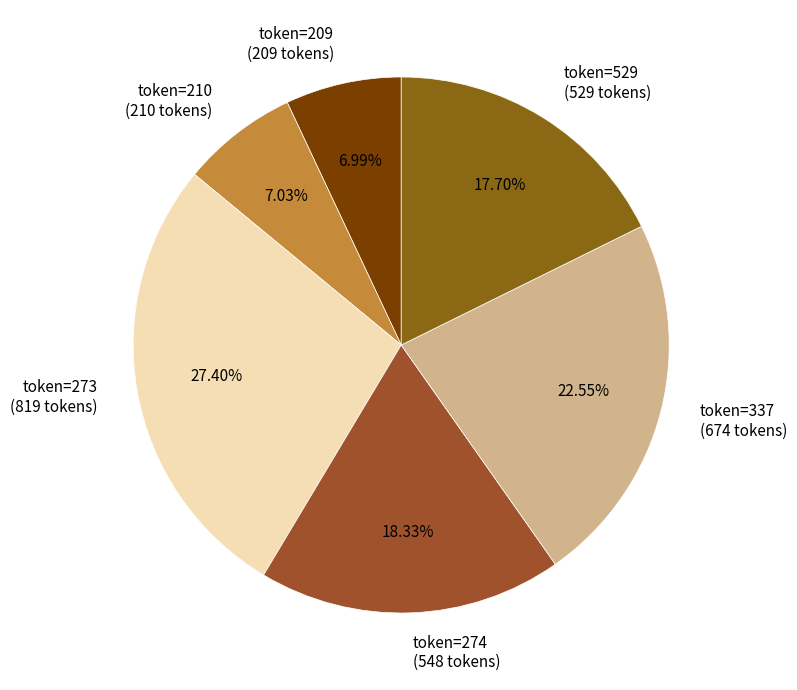

Do token=274 (548 tokens) and token=337 (674 tokens) together represent more than half of the pie?

No